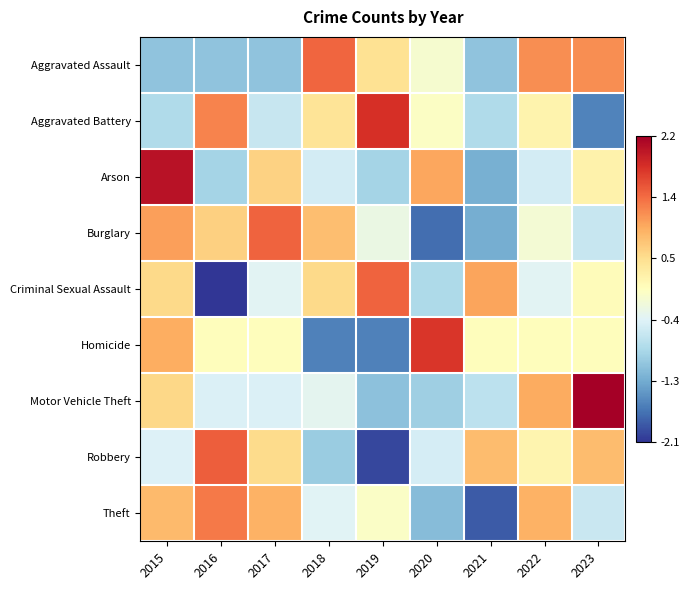

What is the minimum value shown in the chart?

-2.1